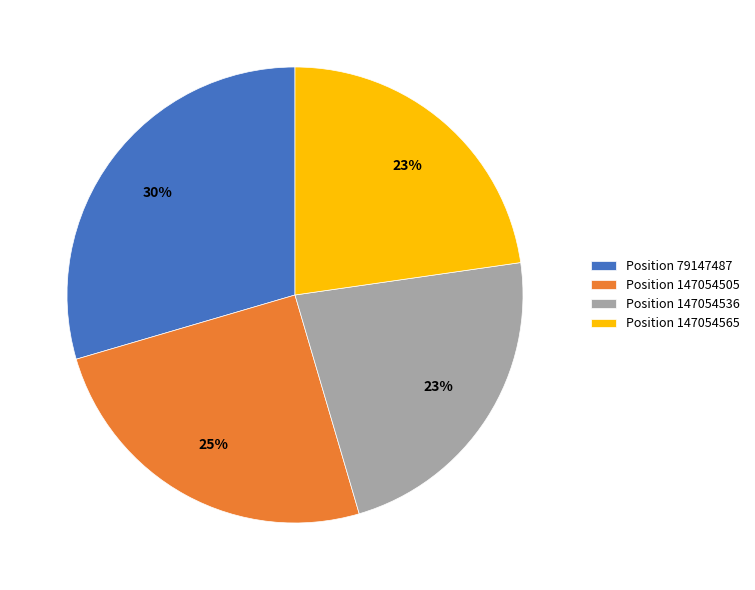

What percentage is the Position 79147487 slice, to the nearest percent?

30%